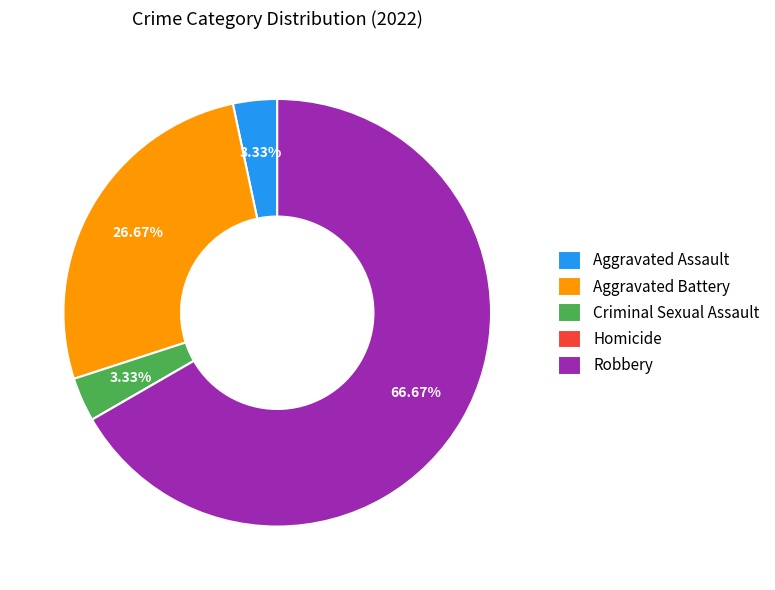

The Criminal Sexual Assault slice represents 15% of the pie. True or false?

False